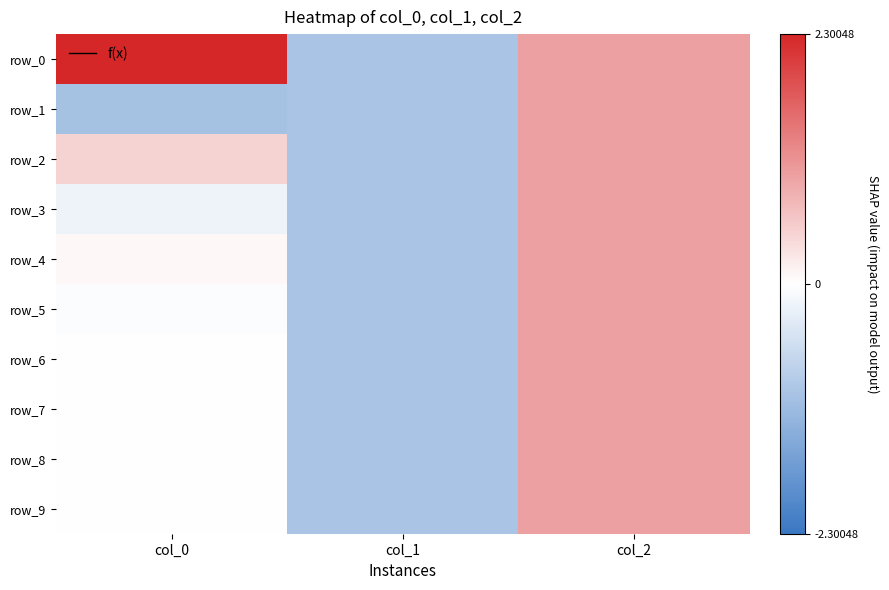

List the series in order of their peak value, highest first.

row_0, row_1, row_2, row_3, row_4, row_5, row_6, row_7, row_8, row_9